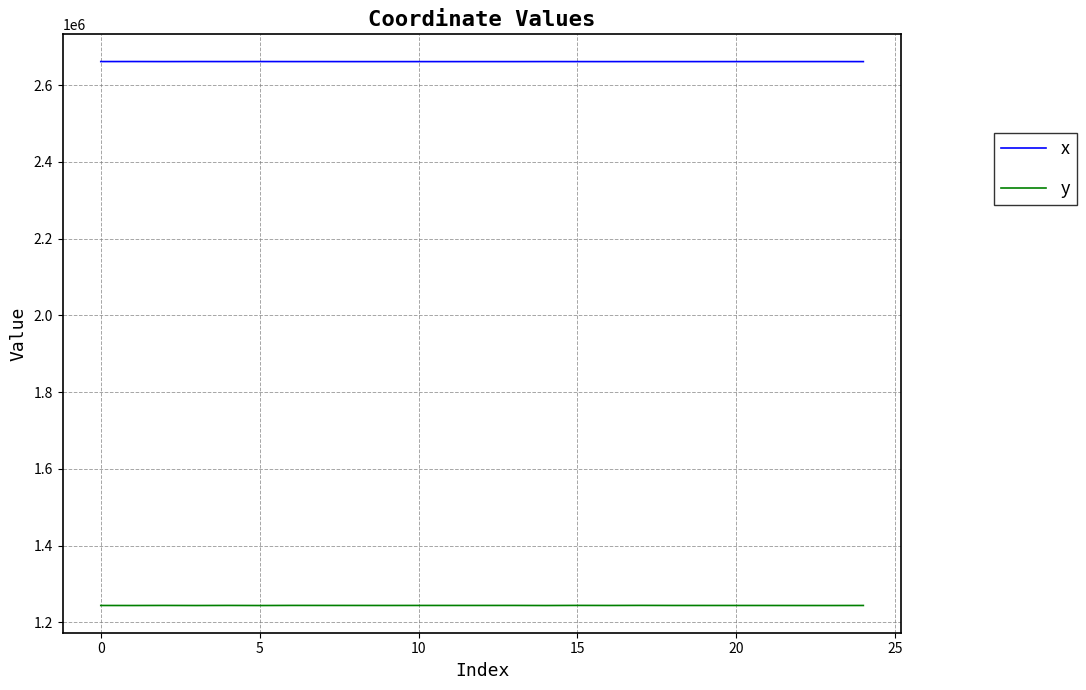

How many values in the x series exceed 2661139?

13